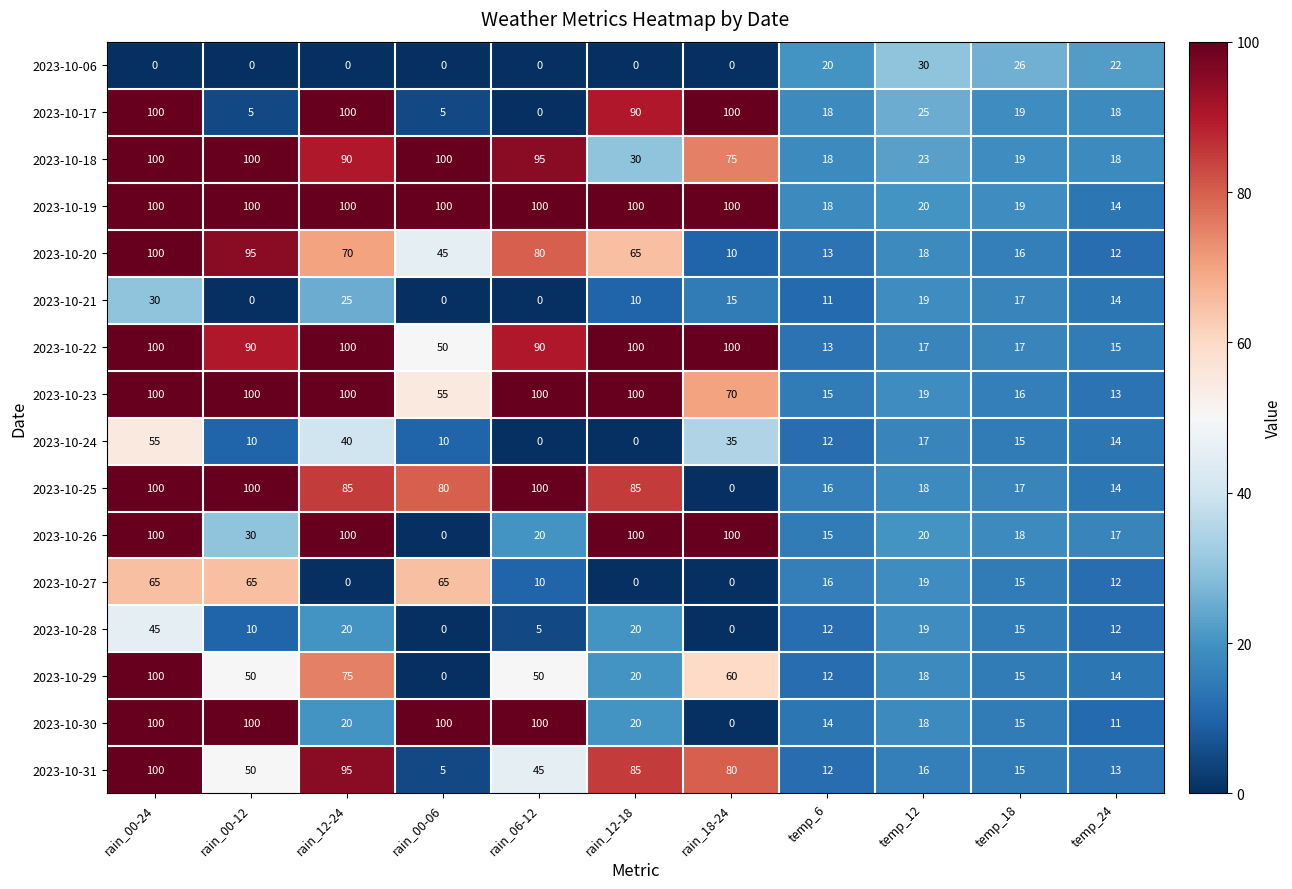

The value of 2023-10-29 at rain_00-12 is 50. True or false?

True